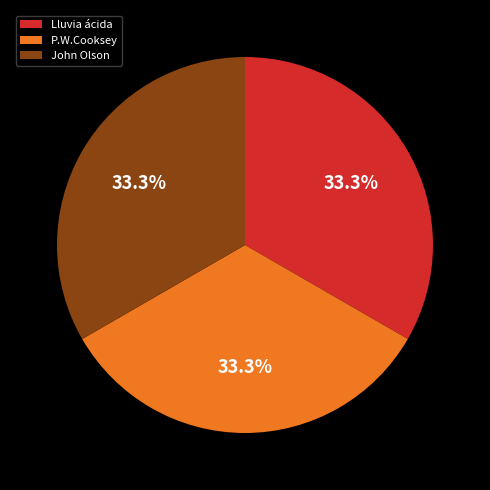

Count the number of slices in the pie.

3